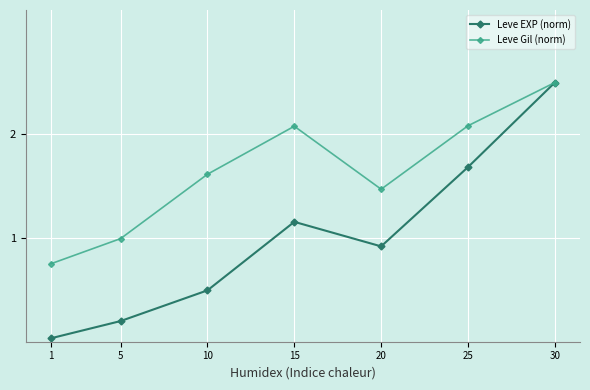

What is the spread (max minus min) of values at 25?

0.4